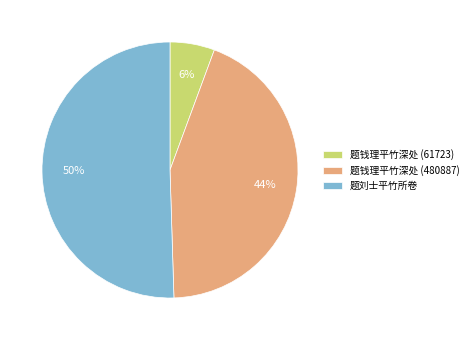

Which slice is the largest?

题刘士平竹所卷